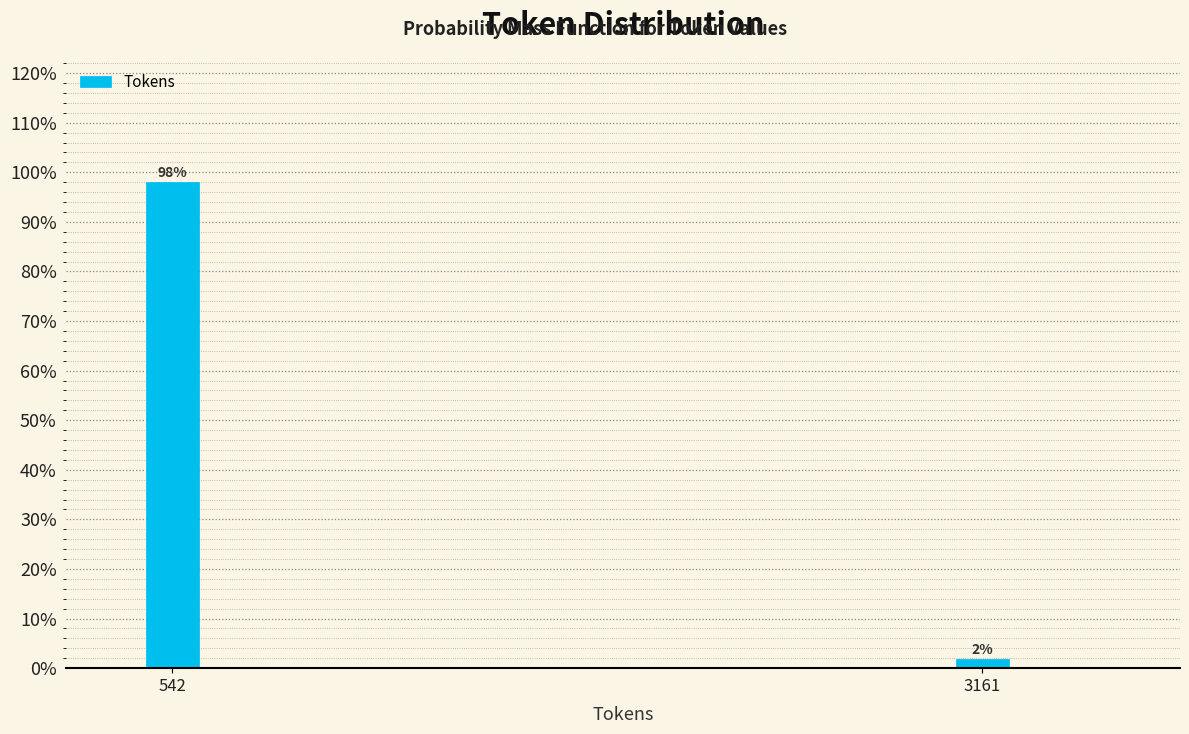

What is the average value?

50.0